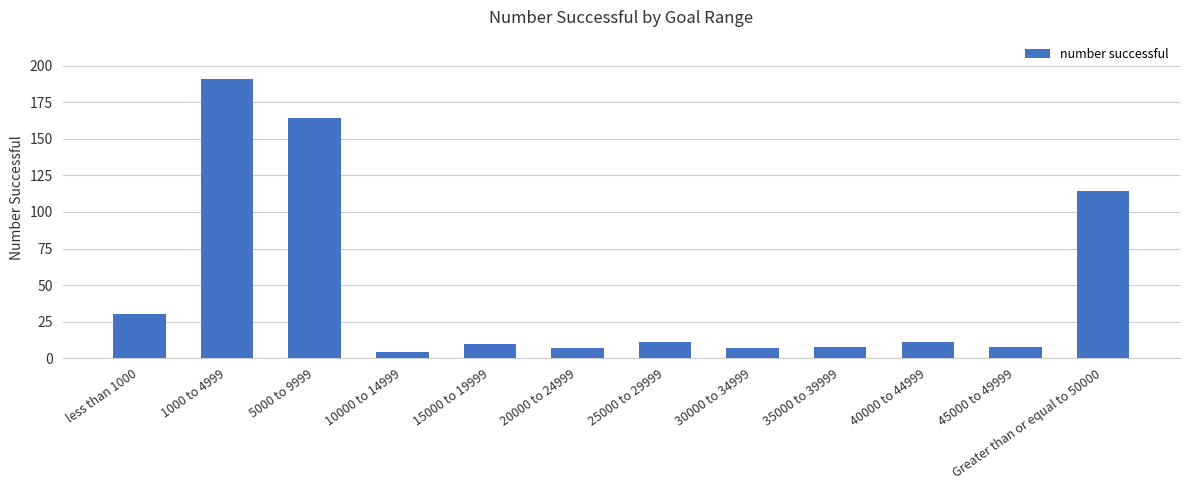

What is the sum of the values at 10000 to 14999 and 5000 to 9999?

168